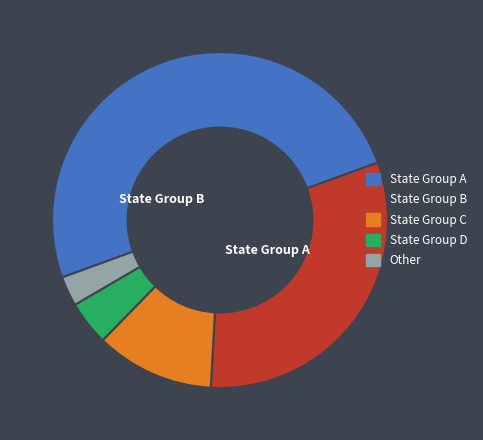

Count the number of slices in the pie.

5